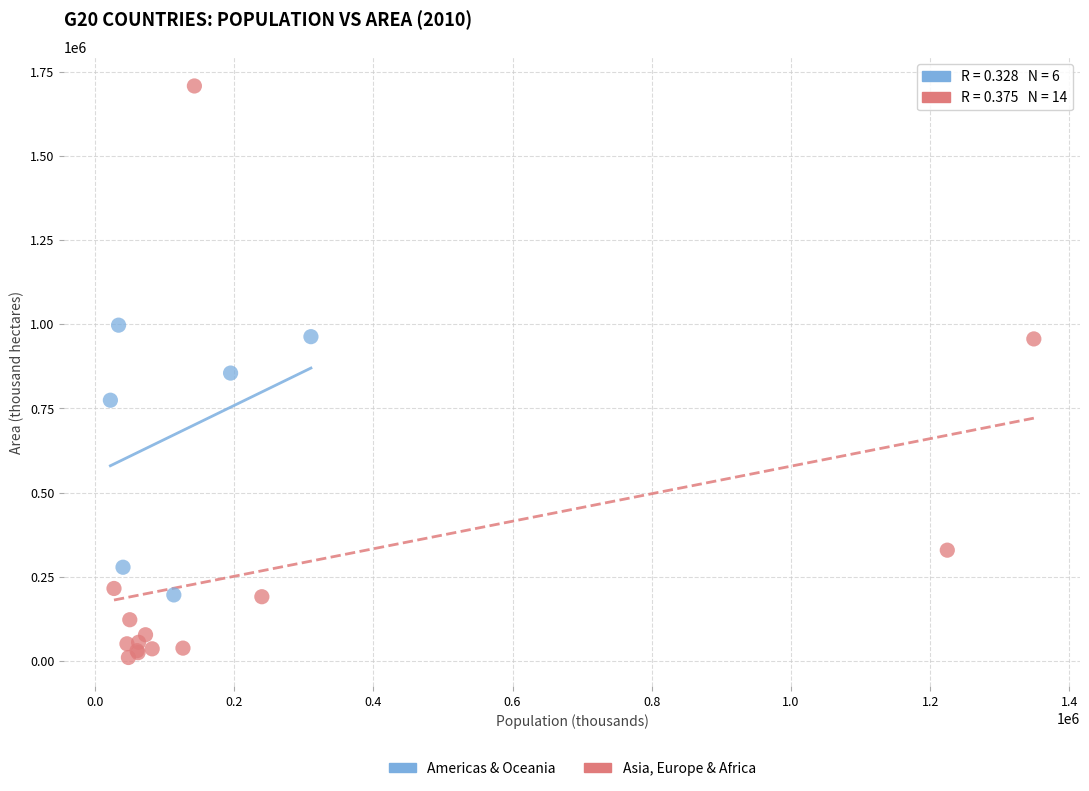

Which series reaches the minimum Y coordinate?

Asia, Europe & Africa